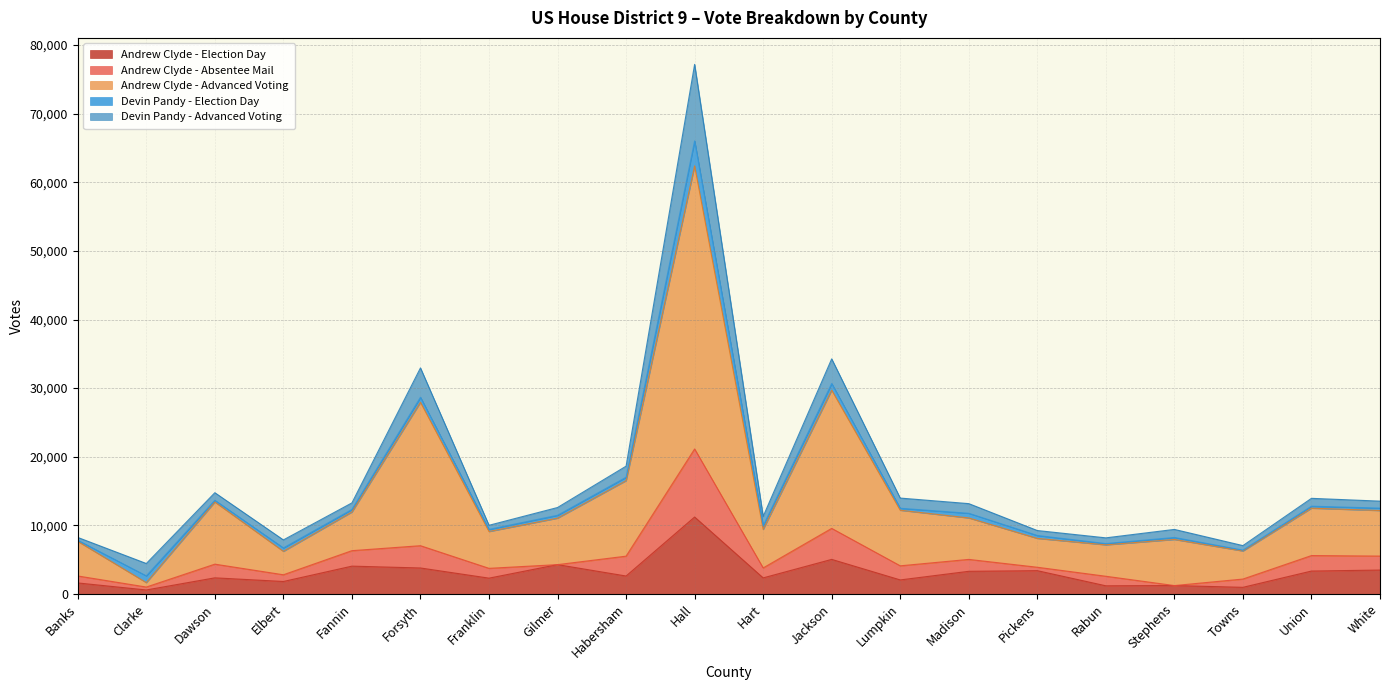

What position from the left is Hall?

10